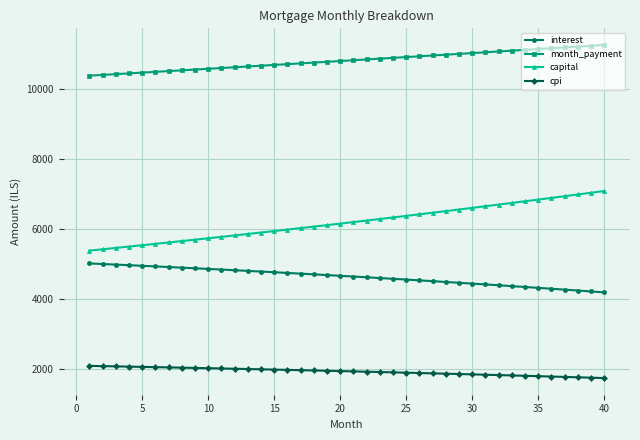

How many lines are shown in the chart?

4